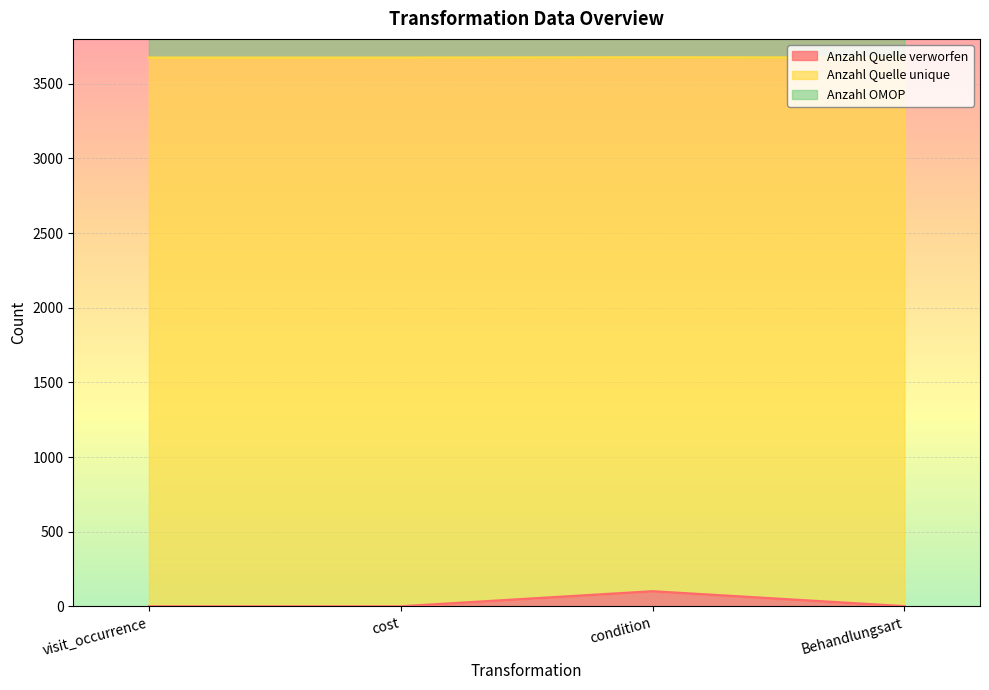

How many interior local peaks does the Anzahl Quelle verworfen series have?

1